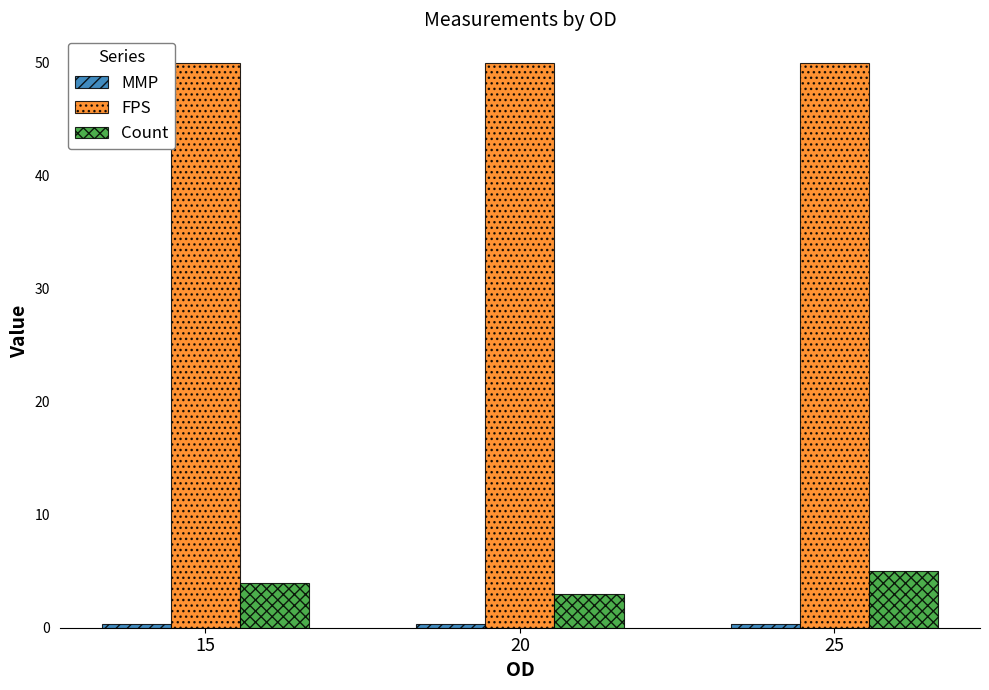

The value of FPS at 15 is 50.0. True or false?

True